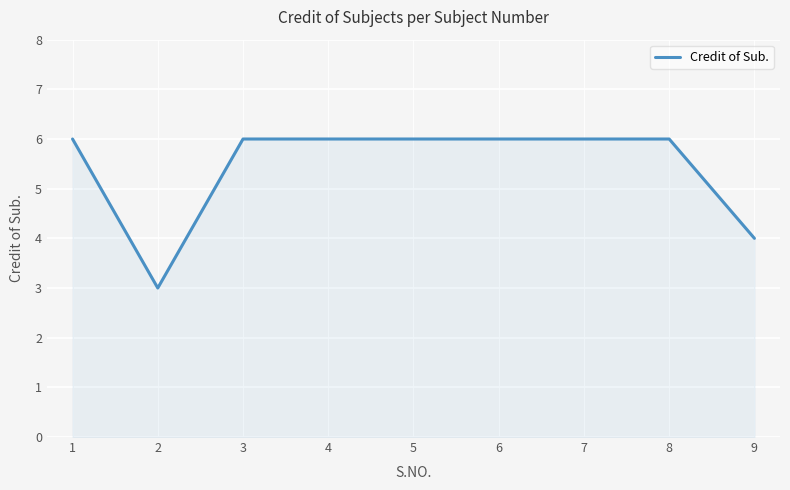

What is the change in value from 2 to 6?

+3